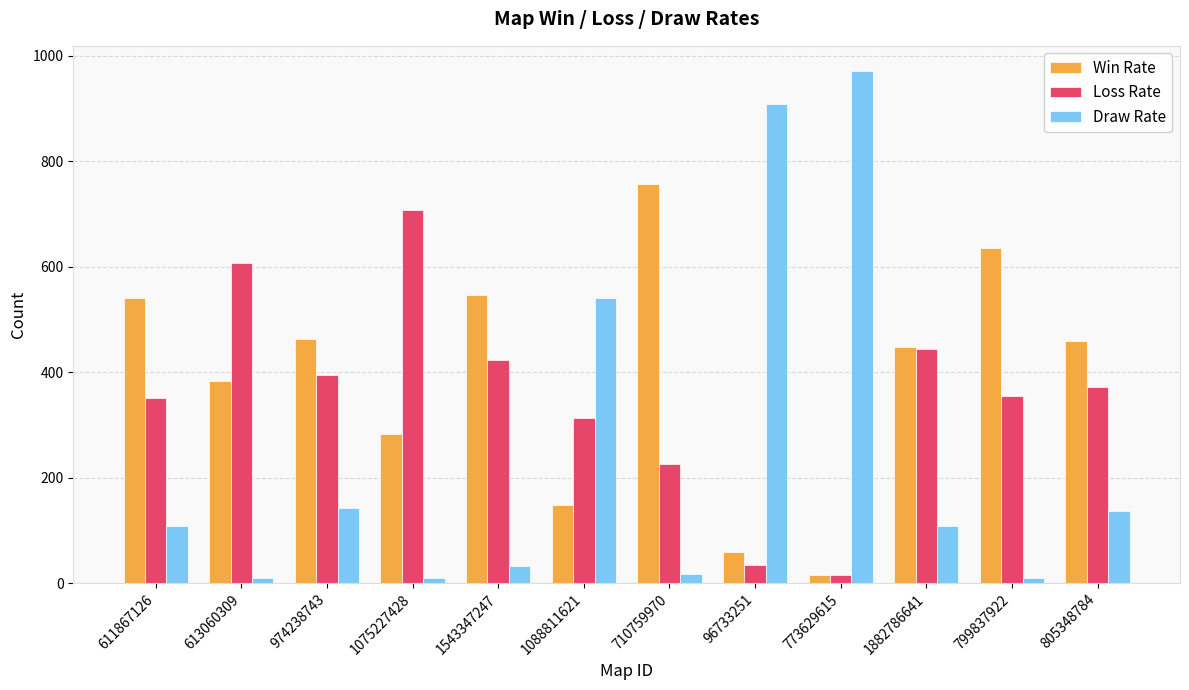

What is the total value across all series at 710759970?

1000